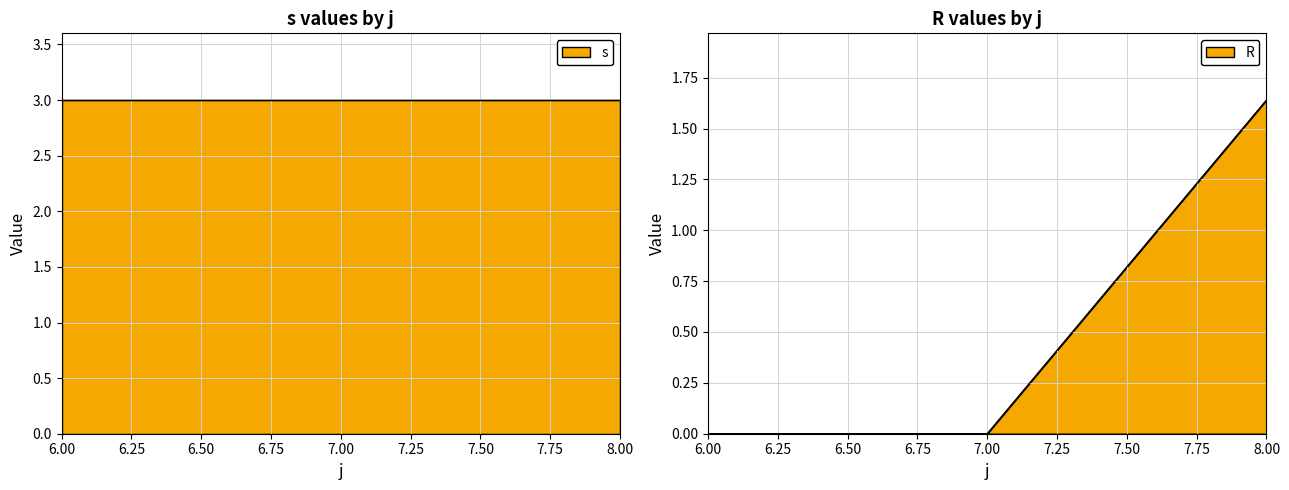

What is the value of the 3rd point from the left?

1.6